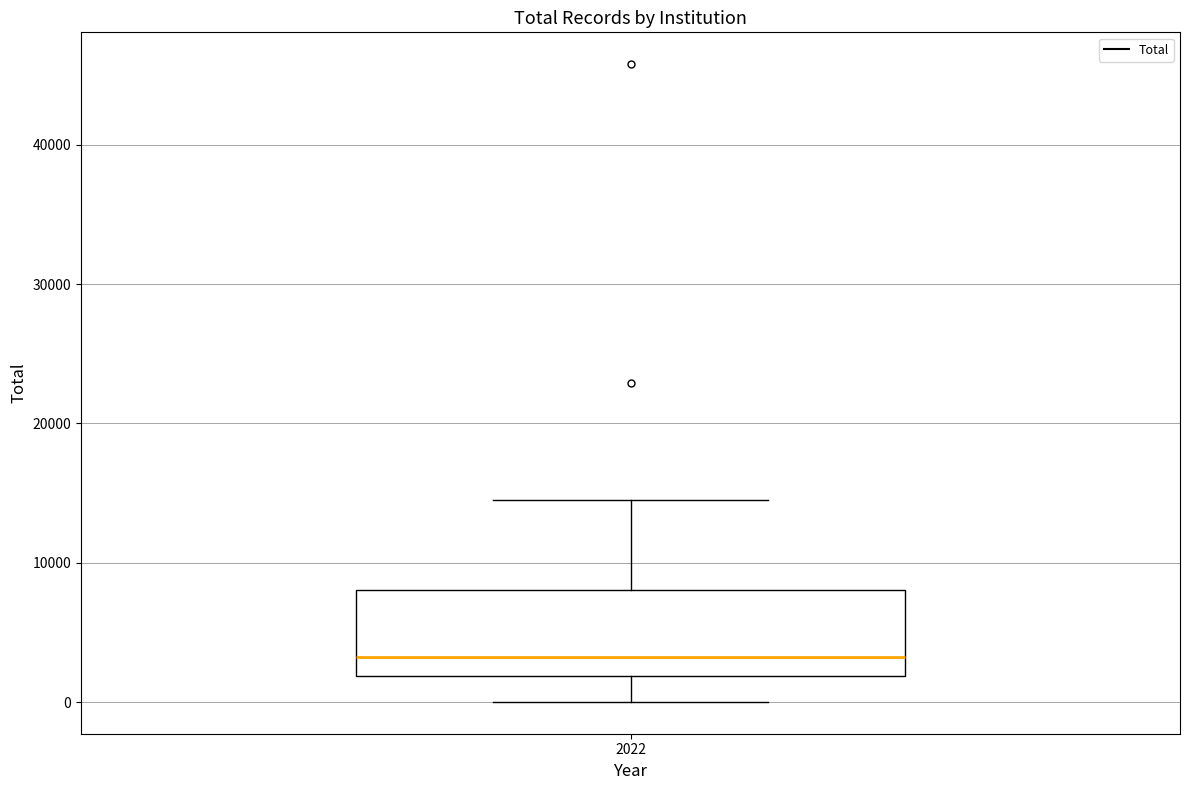

Read this box plot against the y-axis: the position of the median line, the range covered by the box, and the ends of both whiskers. The values are not printed on the chart, so give them approximately, as read against the axis.

median 3000, box 2000 to 8000, whiskers 0 to 14000